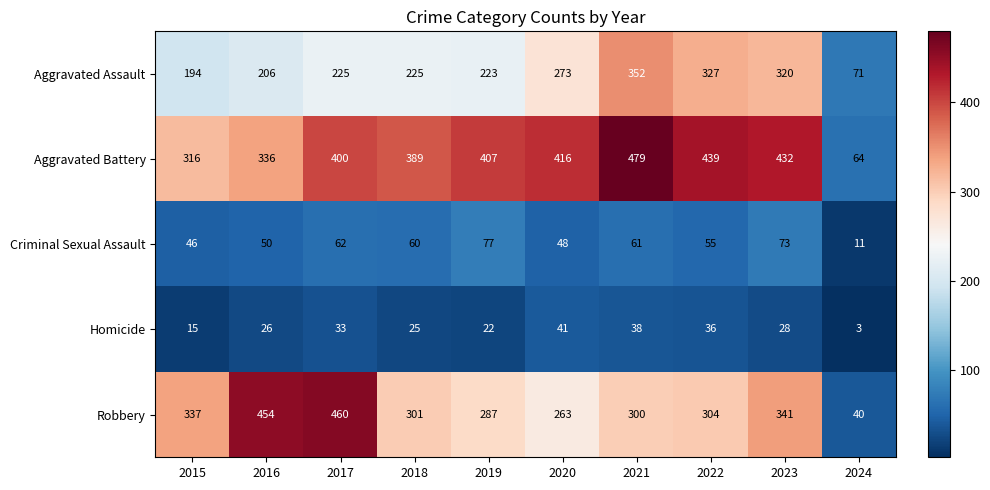

How many categories are shown in the chart?

10